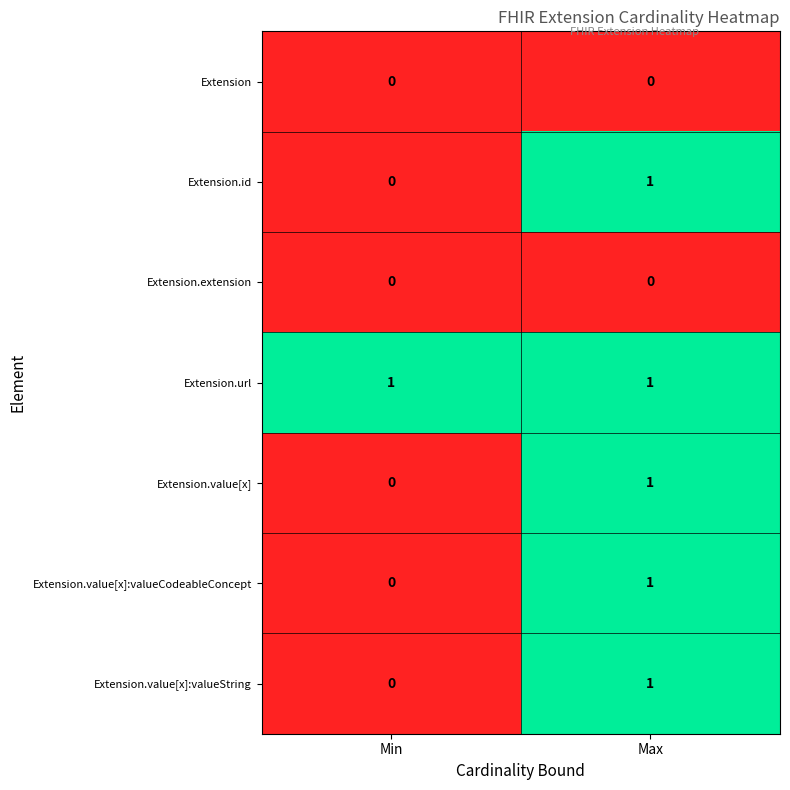

Count the number of categories in the chart.

2